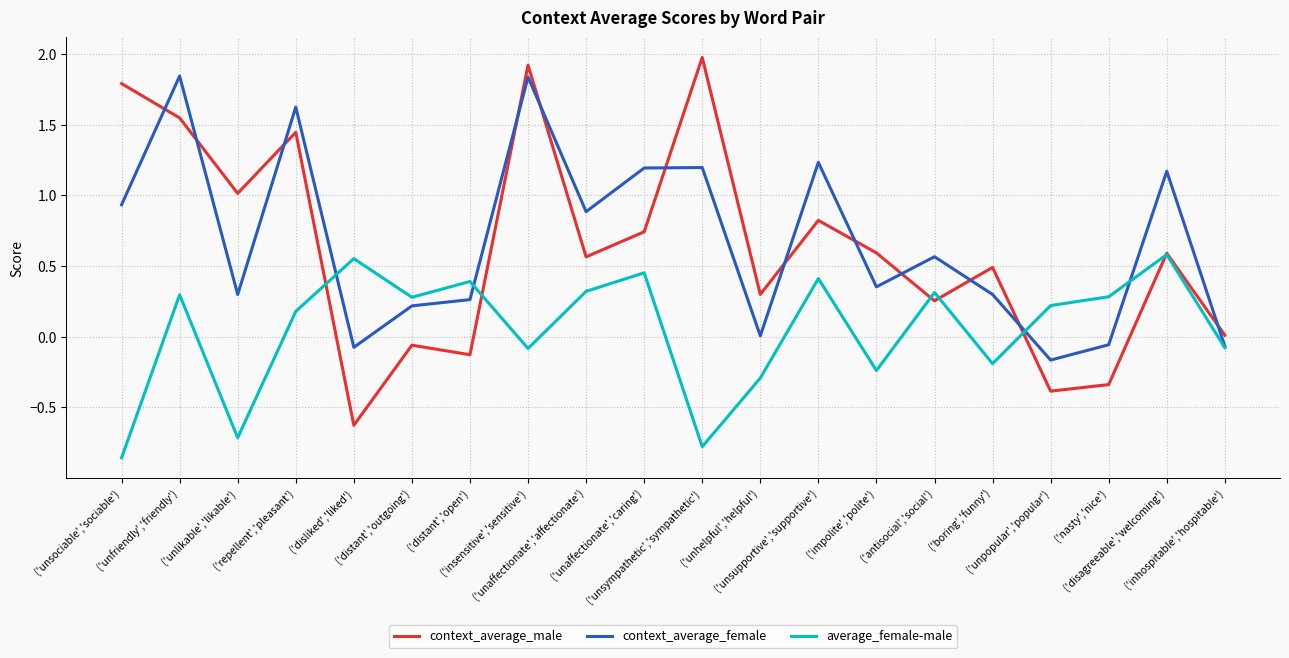

List the series in order of their peak value, lowest first.

average_female-male, context_average_female, context_average_male